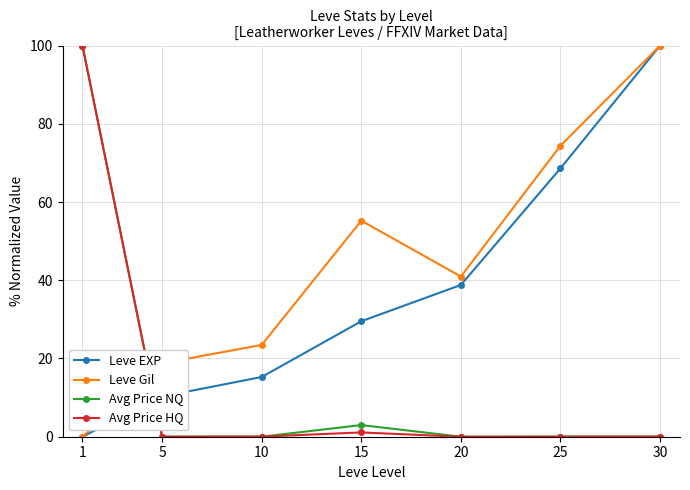

Rank the categories by Leve EXP value from lowest to highest.

1, 5, 10, 15, 20, 25, 30